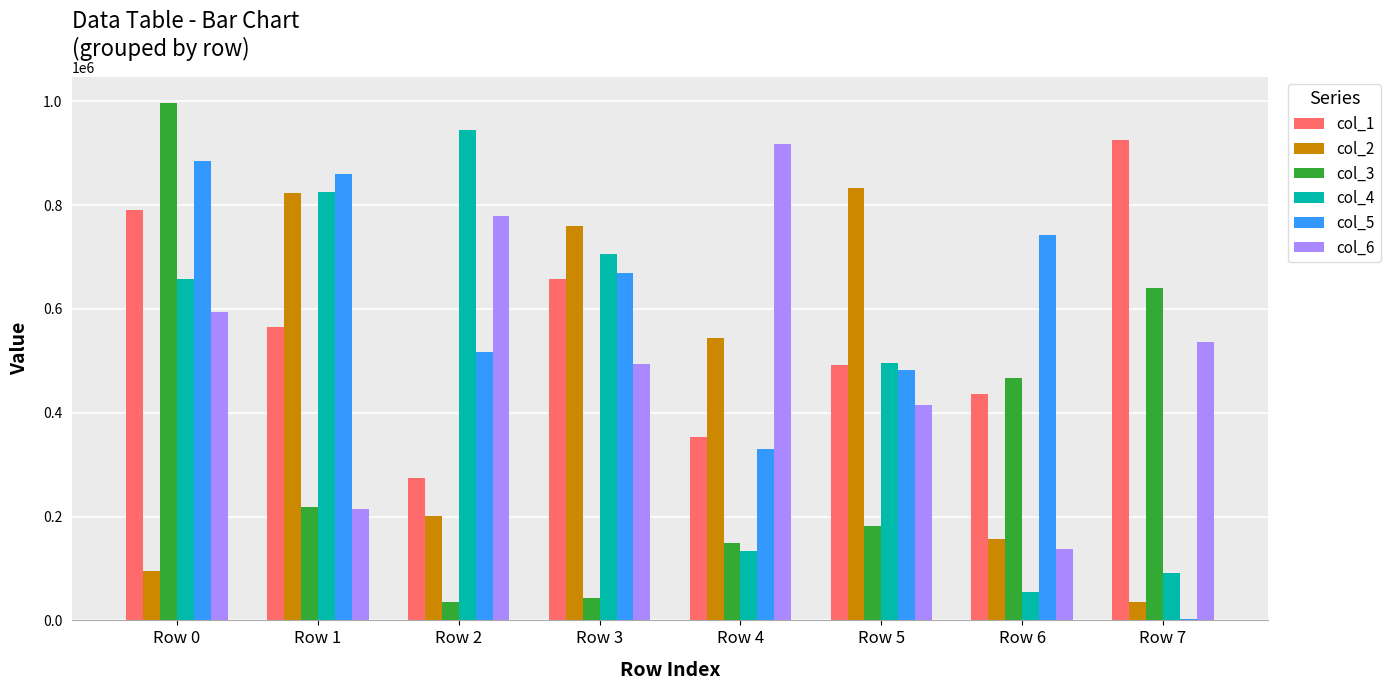

What is the sum of the col_4 values at Row 6 and Row 7?

146883